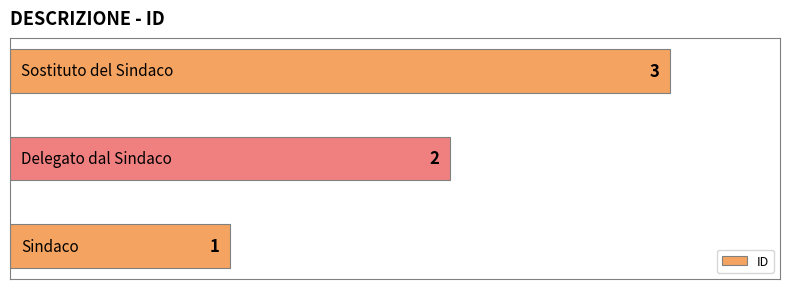

What is the sum of all values?

6